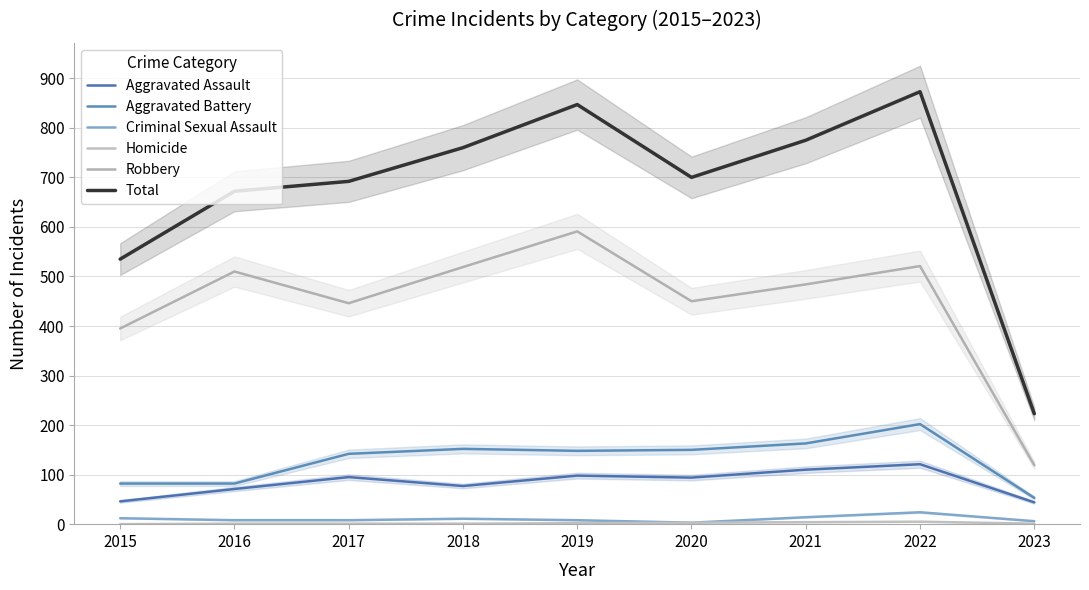

The Aggravated Assault series shows 141 at 2020. True or false?

False